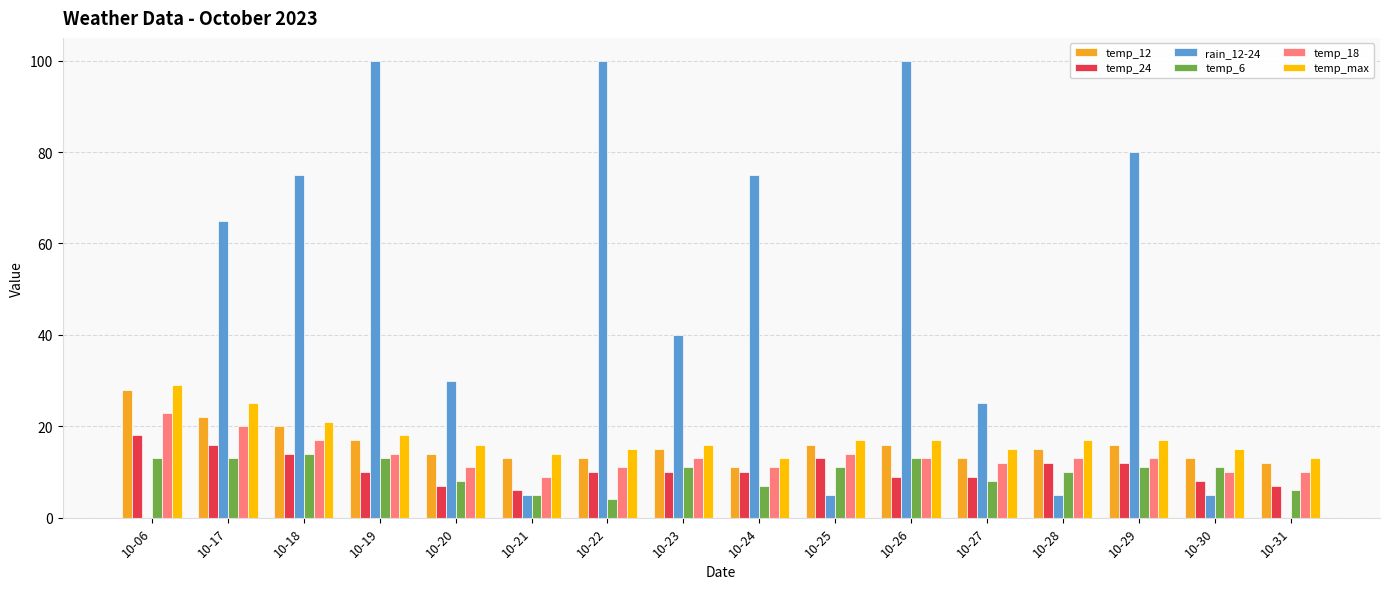

Which series has the largest range (max minus min)?

rain_12-24